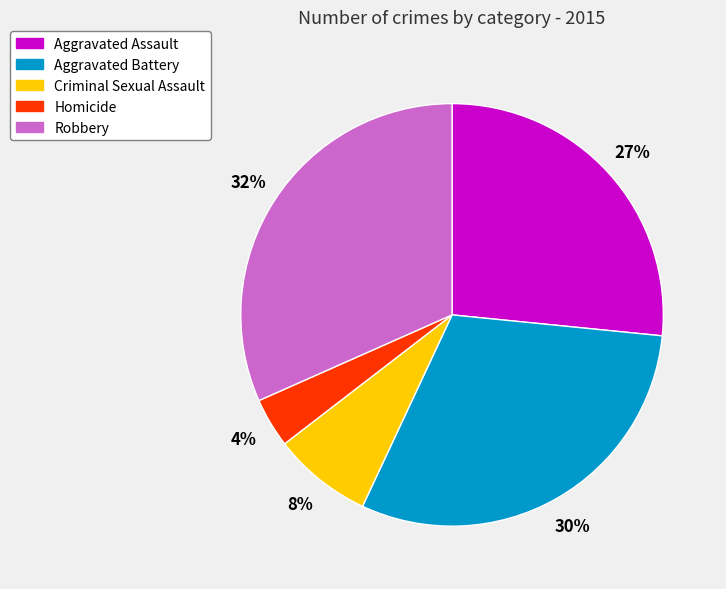

What is the smallest slice in the pie chart?

Homicide